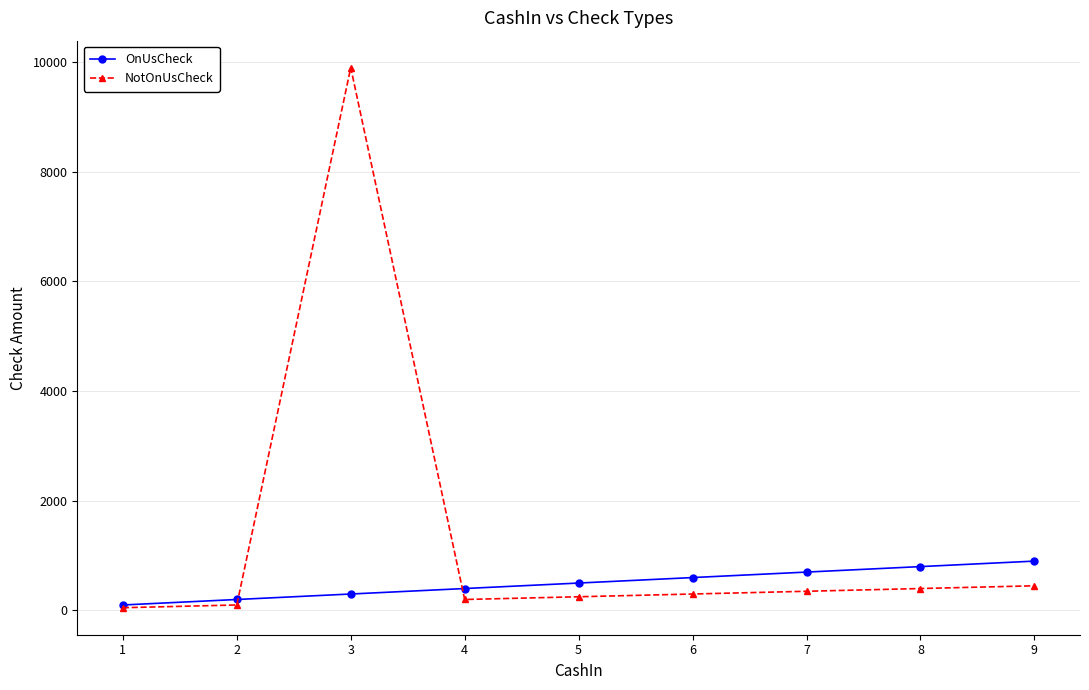

List the series in order of their overall mean, lowest first.

OnUsCheck, NotOnUsCheck